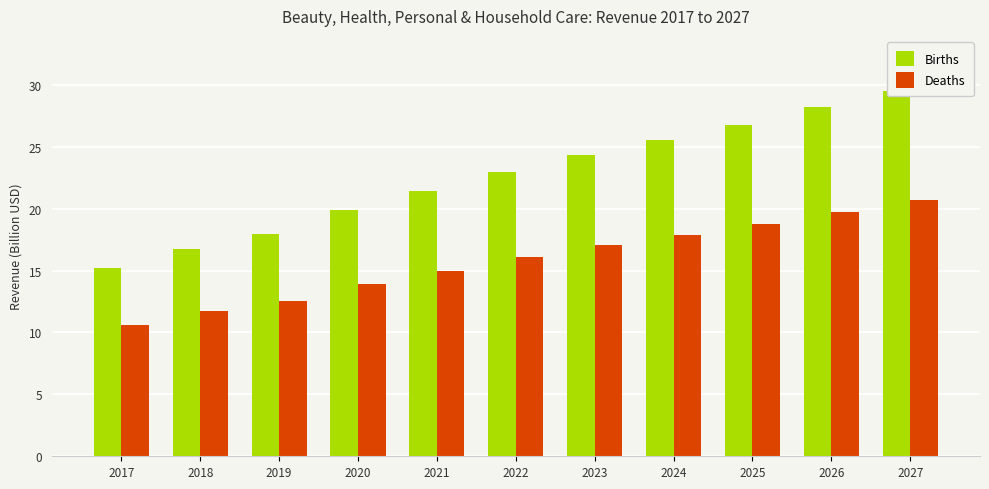

True or false: Births has a value of 19.9 at 2020.

True